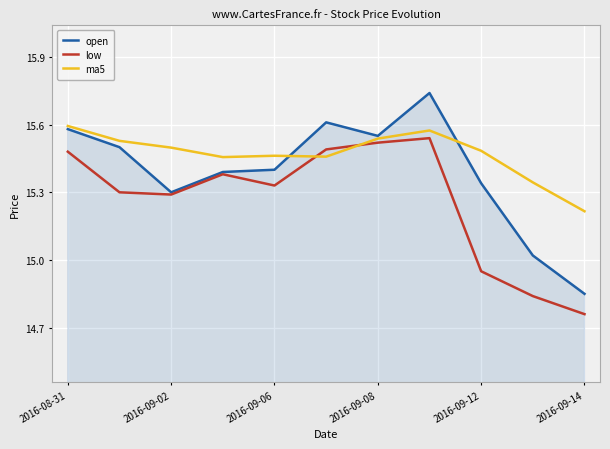

Which series has the largest total across all categories?

ma5